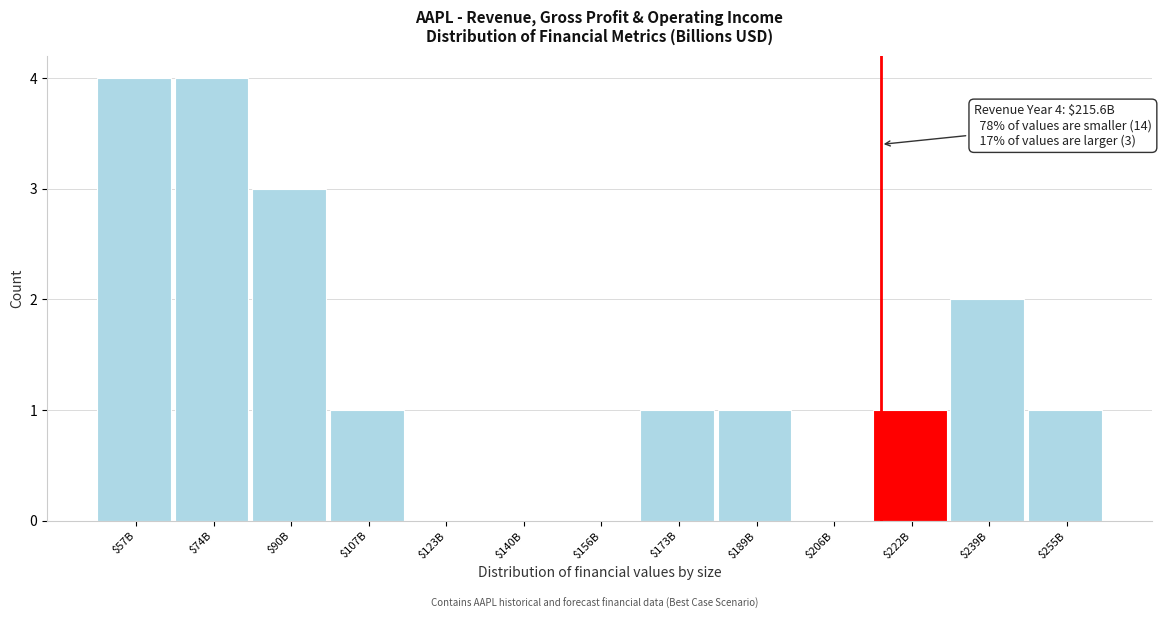

What is the sum of all values?

18